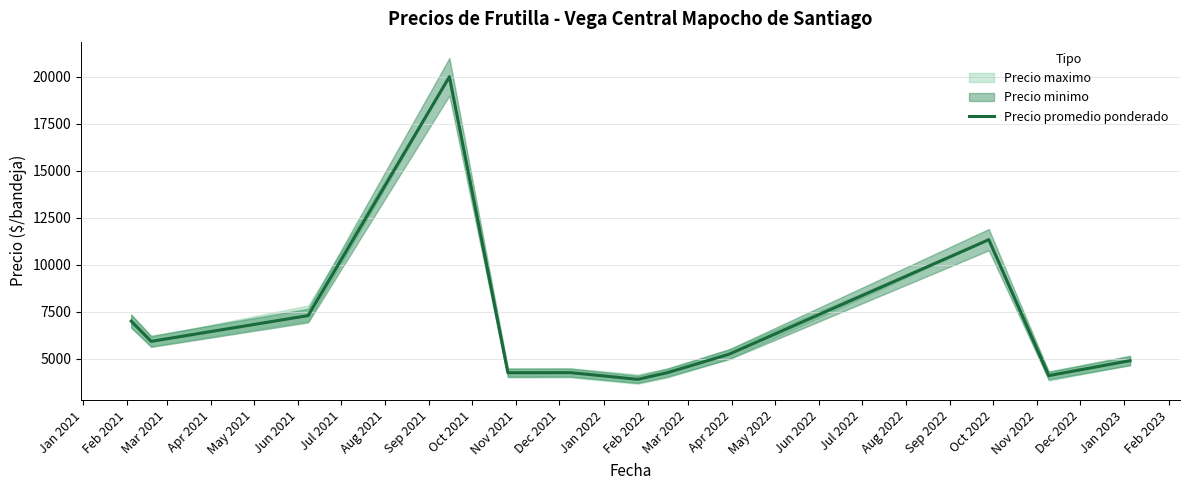

What is the minimum value for Precio promedio ponderado?

3903.0